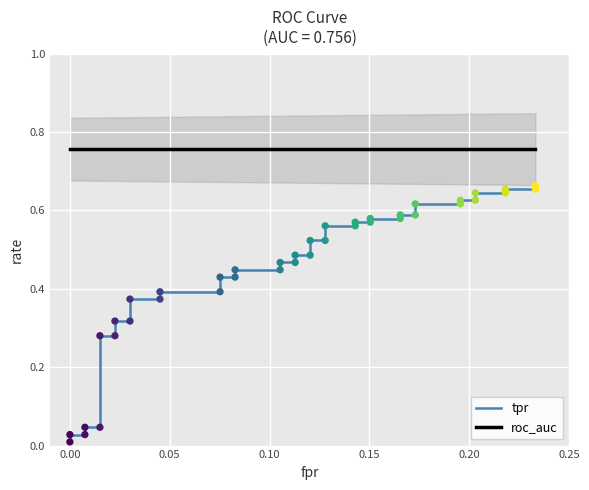

What are all the series names shown in the legend?

tpr, roc_auc